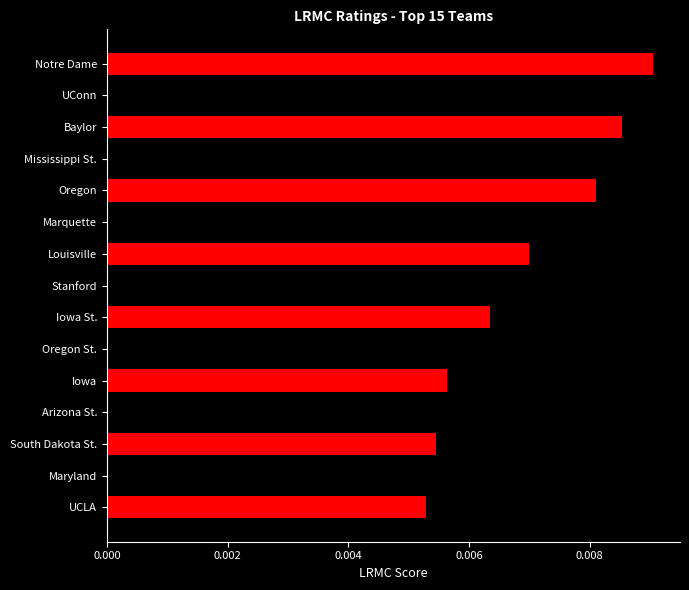

Between Mississippi St. and Notre Dame, which is larger?

Notre Dame